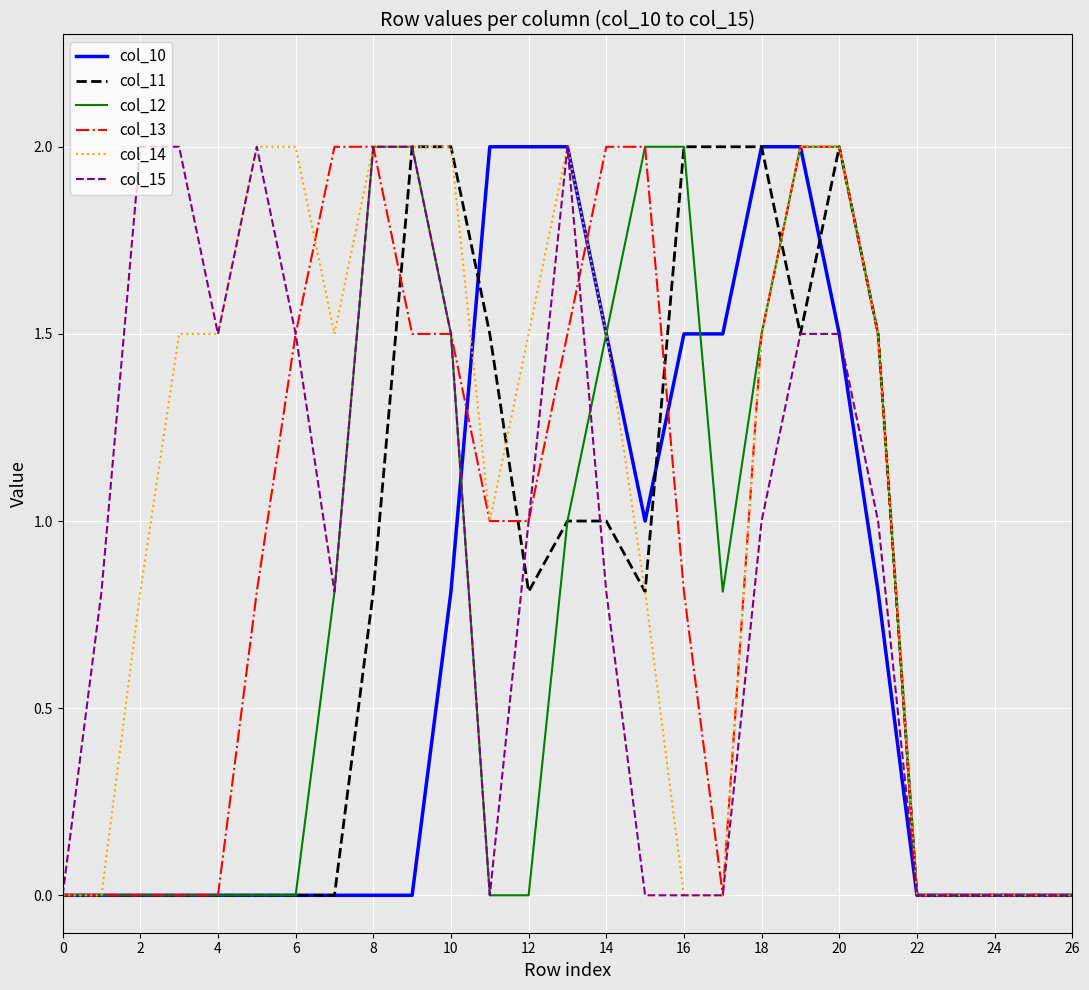

Which series has the largest total across all categories?

col_14